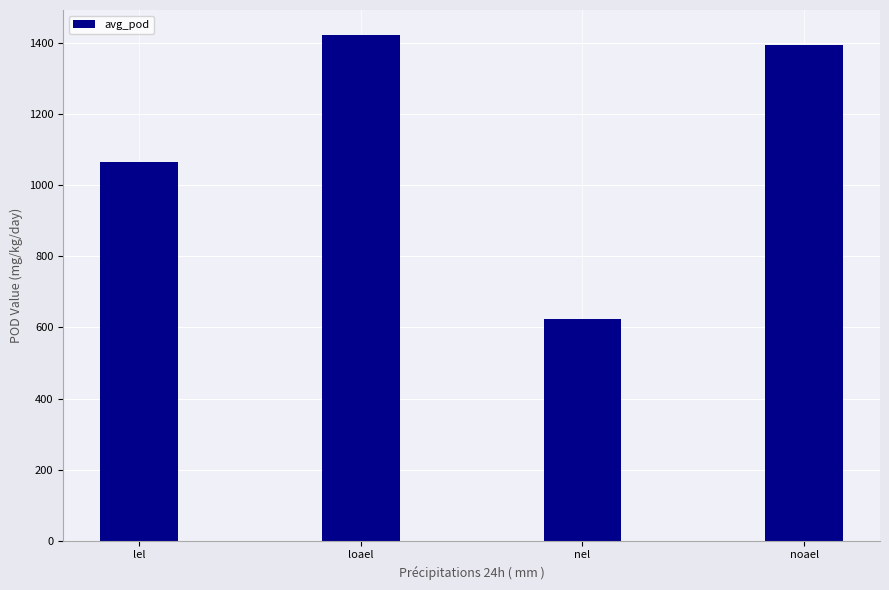

What is the sum of the values at nel and loael?

2044.6